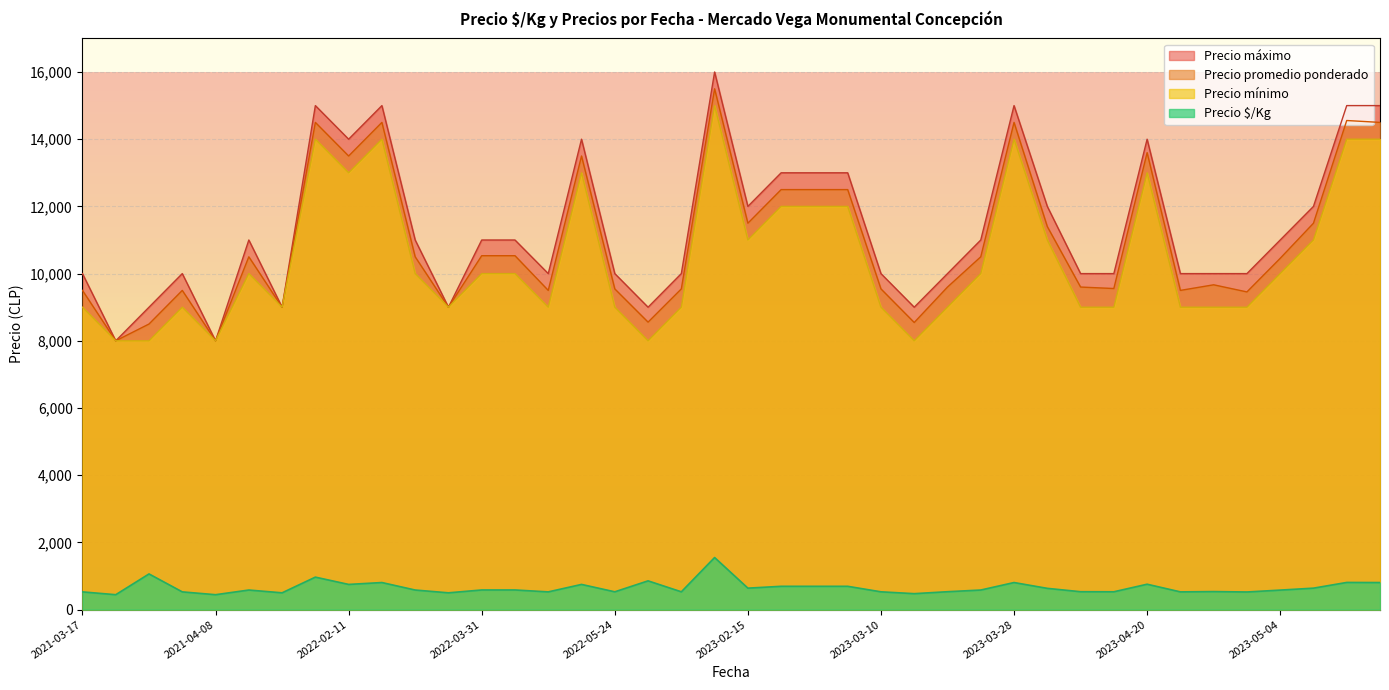

True or false: Precio $/Kg and Precio mínimo intersect in this chart.

False